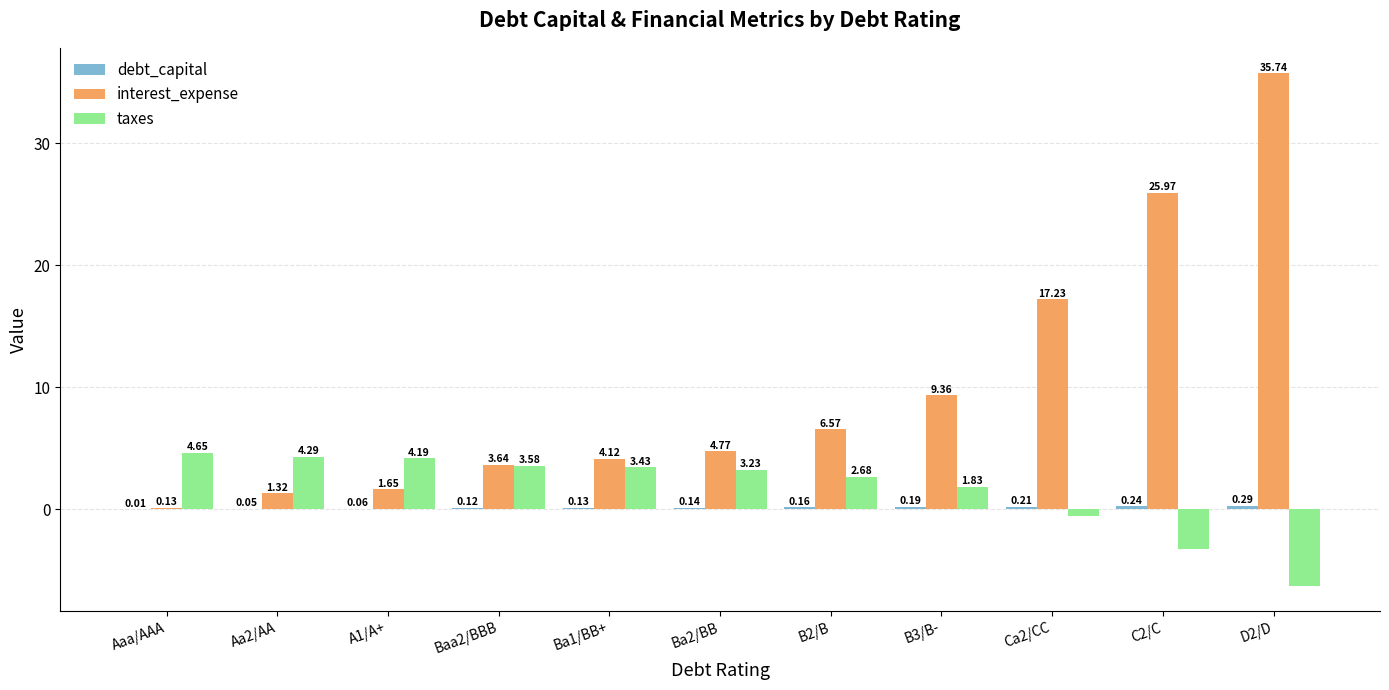

Between A1/A+ and B3/B-, which series saw the biggest shift?

interest_expense